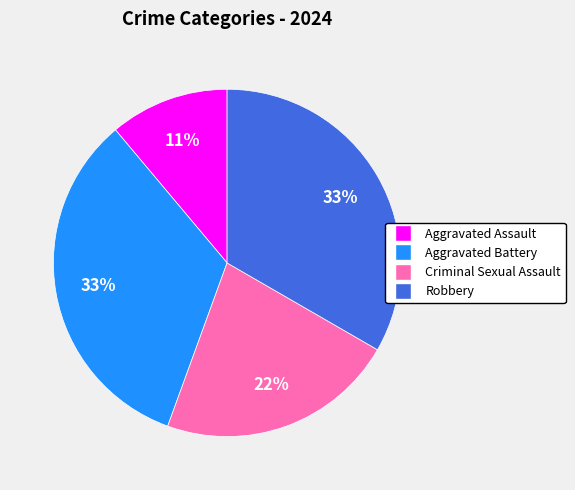

Is there any slice that represents more than half of the pie?

No